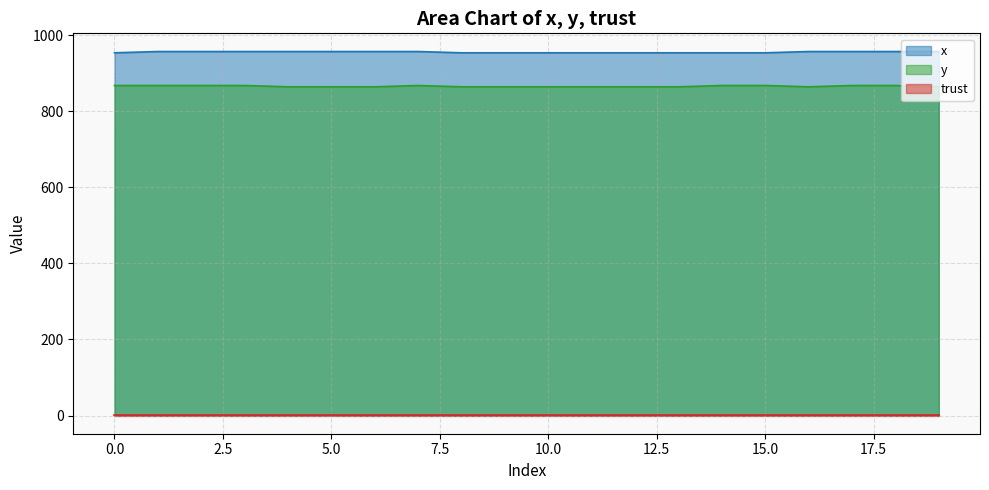

Is the value of y at 0 greater than the value of x at 6?

No